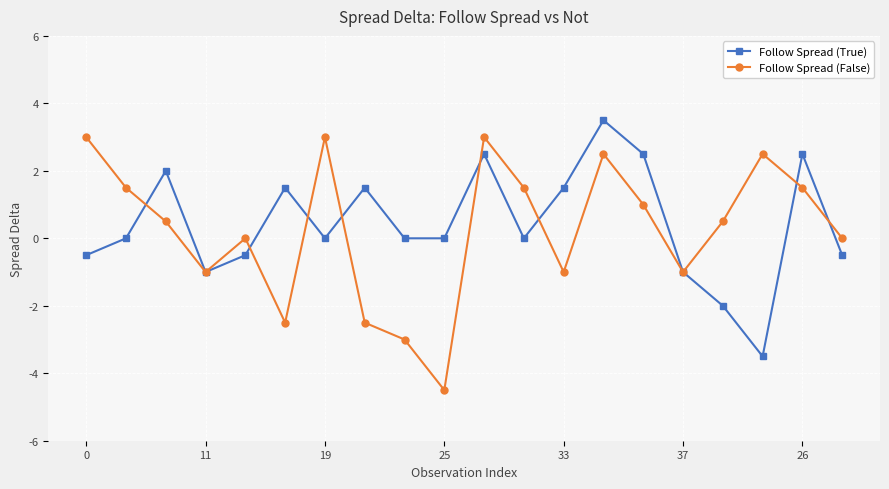

In Follow Spread (True), how many points are higher than both neighbors (excluding endpoints)?

6